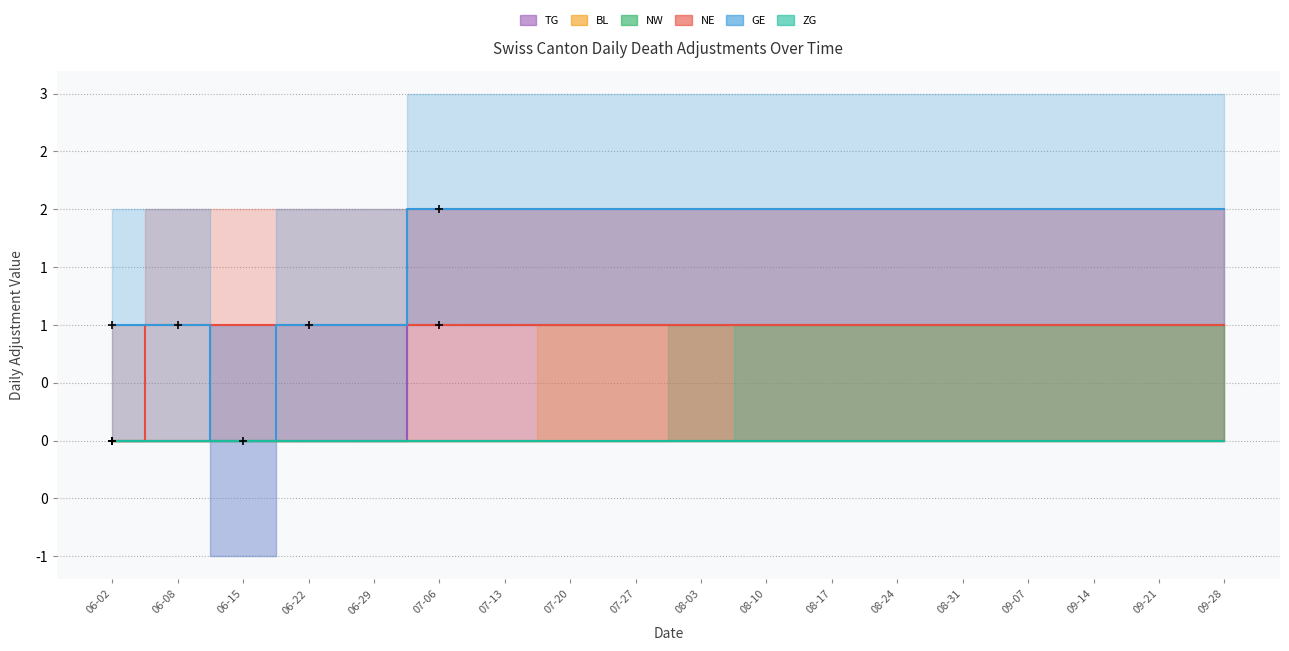

What is the label of the 11th point from the left?

08-10